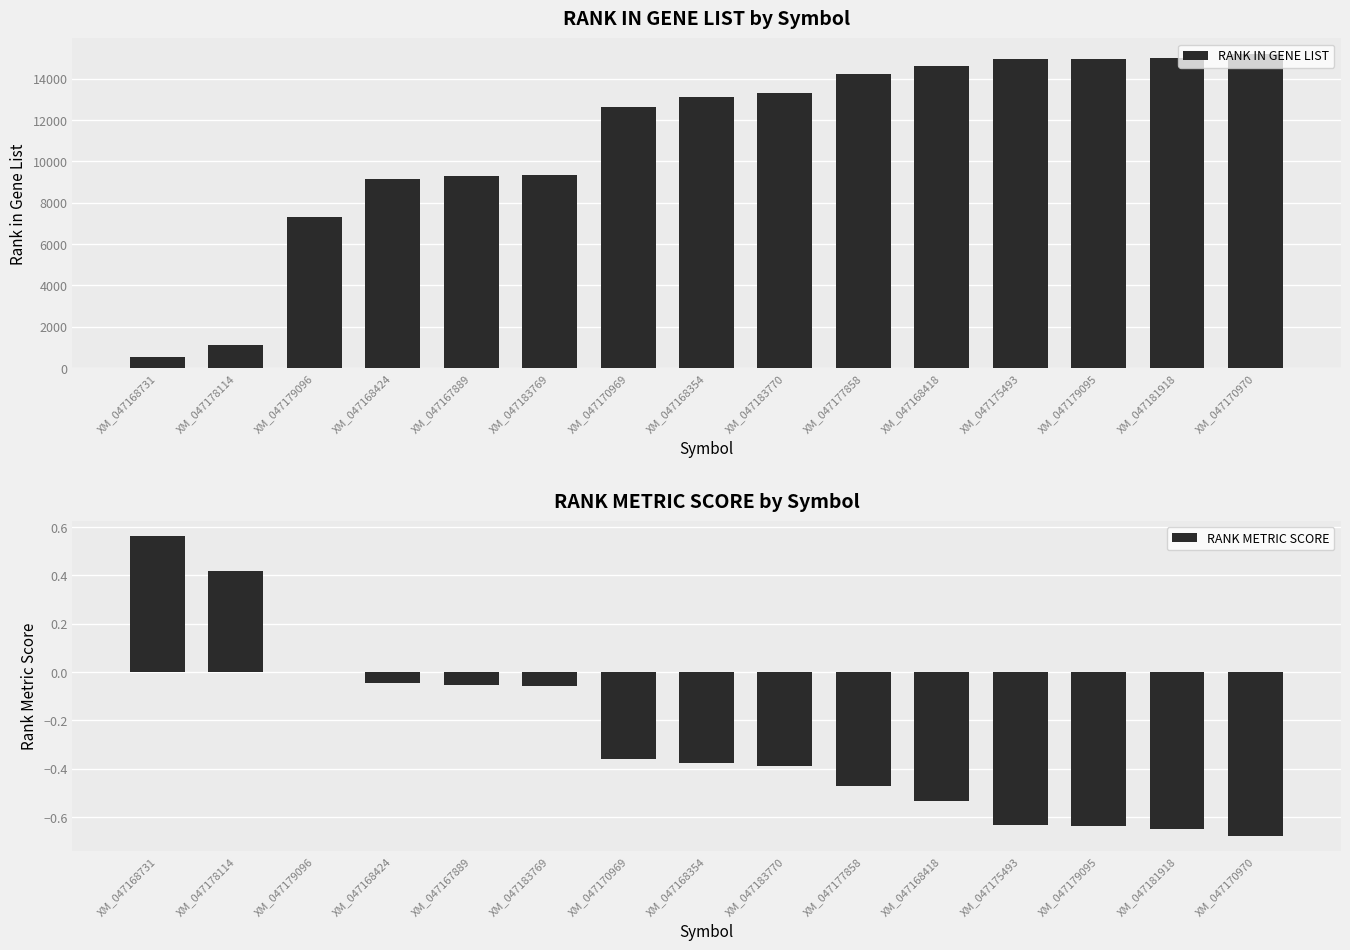

Where is RANK IN GENE LIST nearest to the value 7860?

XM_047179096